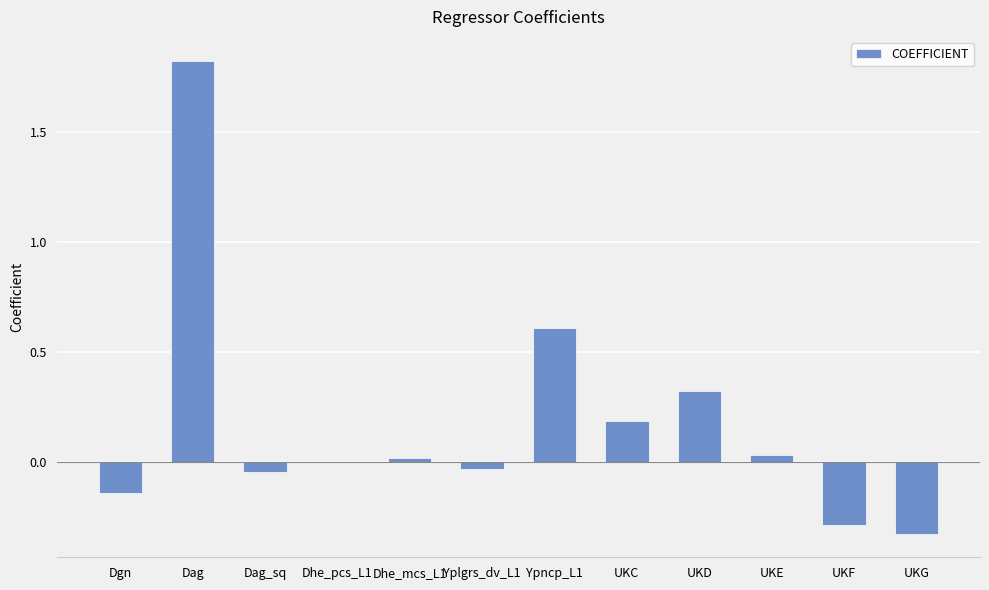

What is the maximum value shown in the chart?

1.8